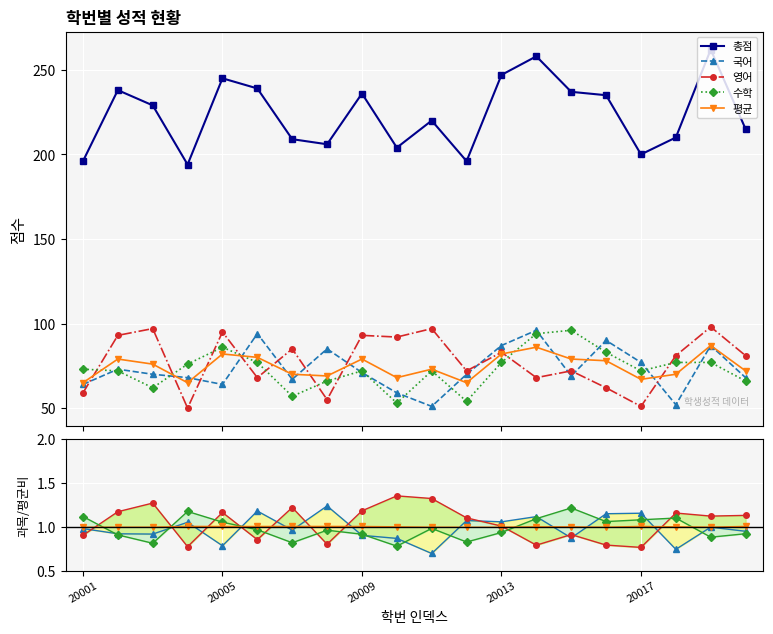

In 수학, how many points are lower than both neighbors (excluding endpoints)?

6